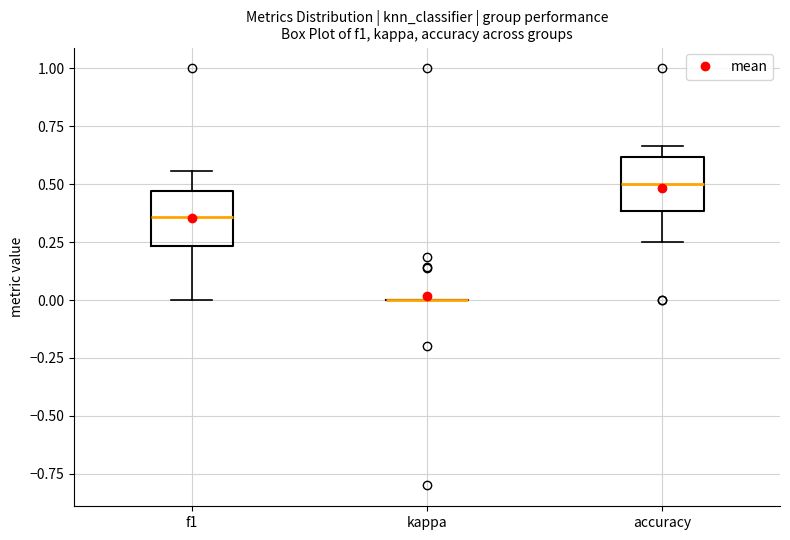

Where is the lower edge of the box for f1 on the y-axis? The values are not printed on the chart, so give them approximately, as read against the axis.

0.25